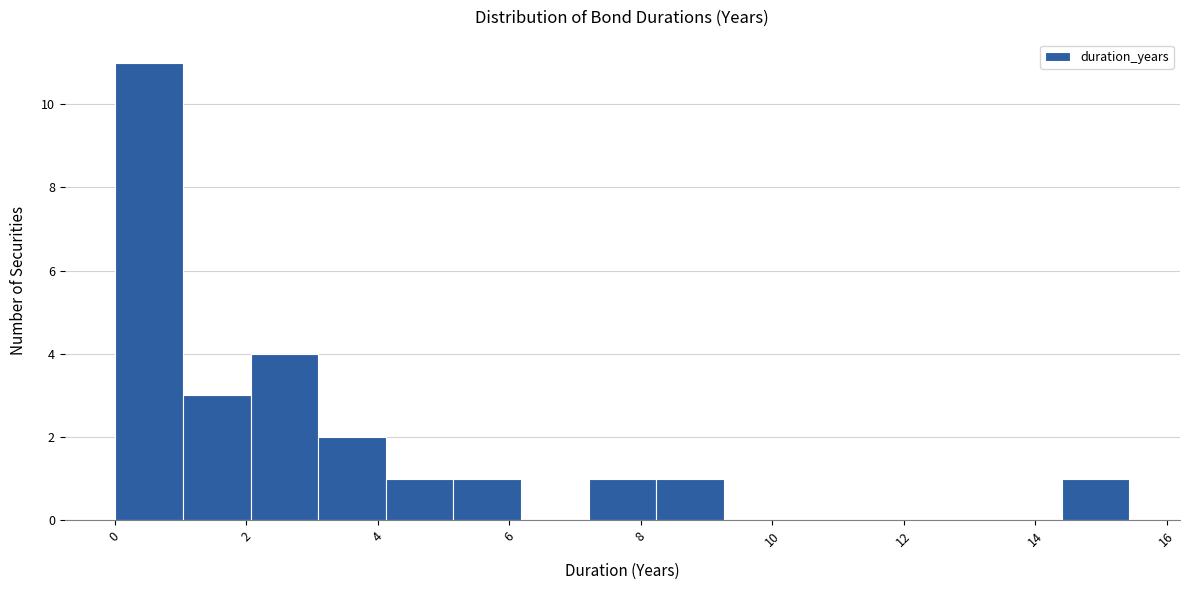

Which range on the x-axis has the tallest bar?

0.0 to 1.0